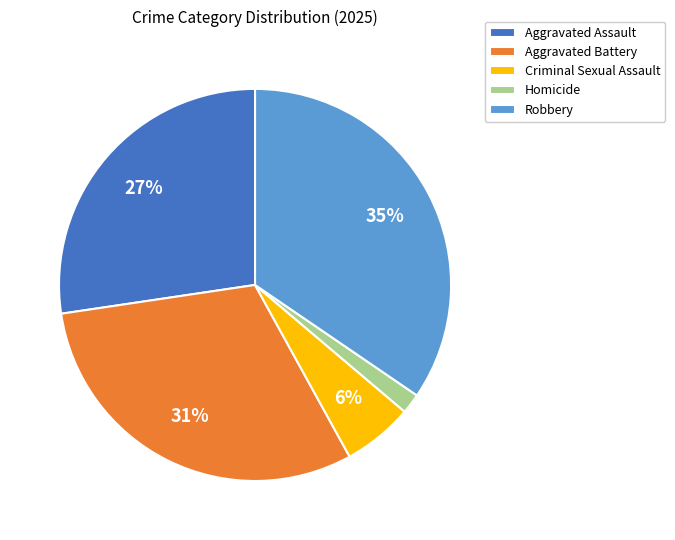

The Criminal Sexual Assault slice represents 6% of the pie. True or false?

True